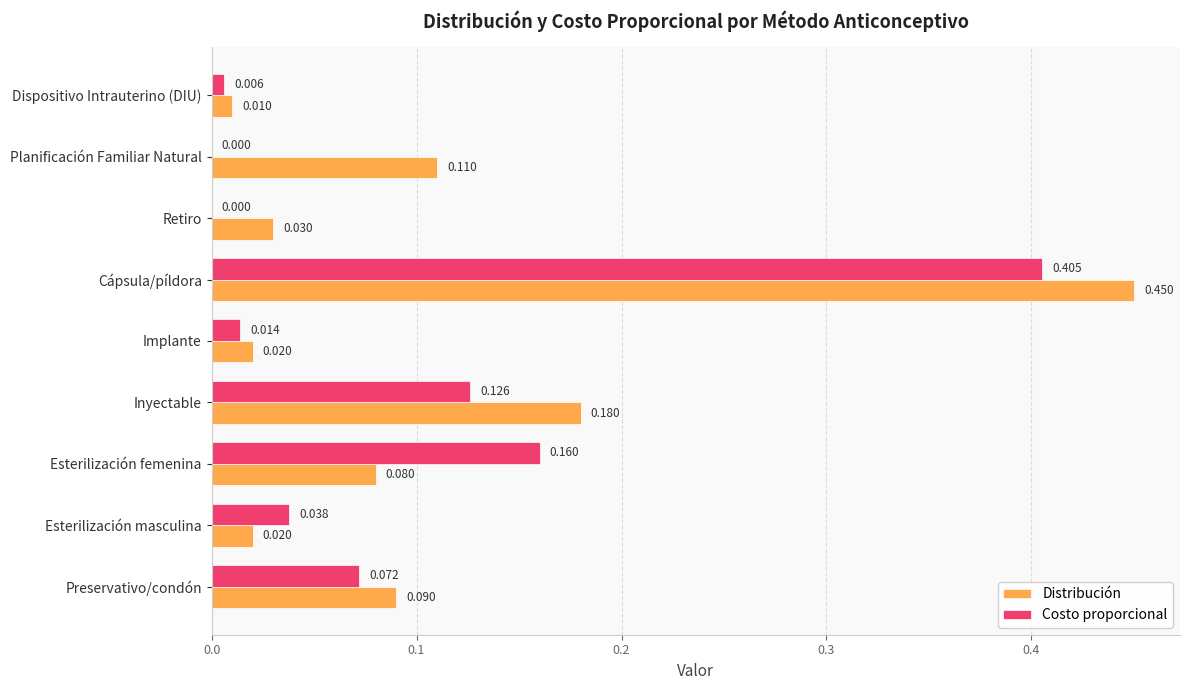

Where is Distribución nearest to the value 0?

Dispositivo Intrauterino (DIU)